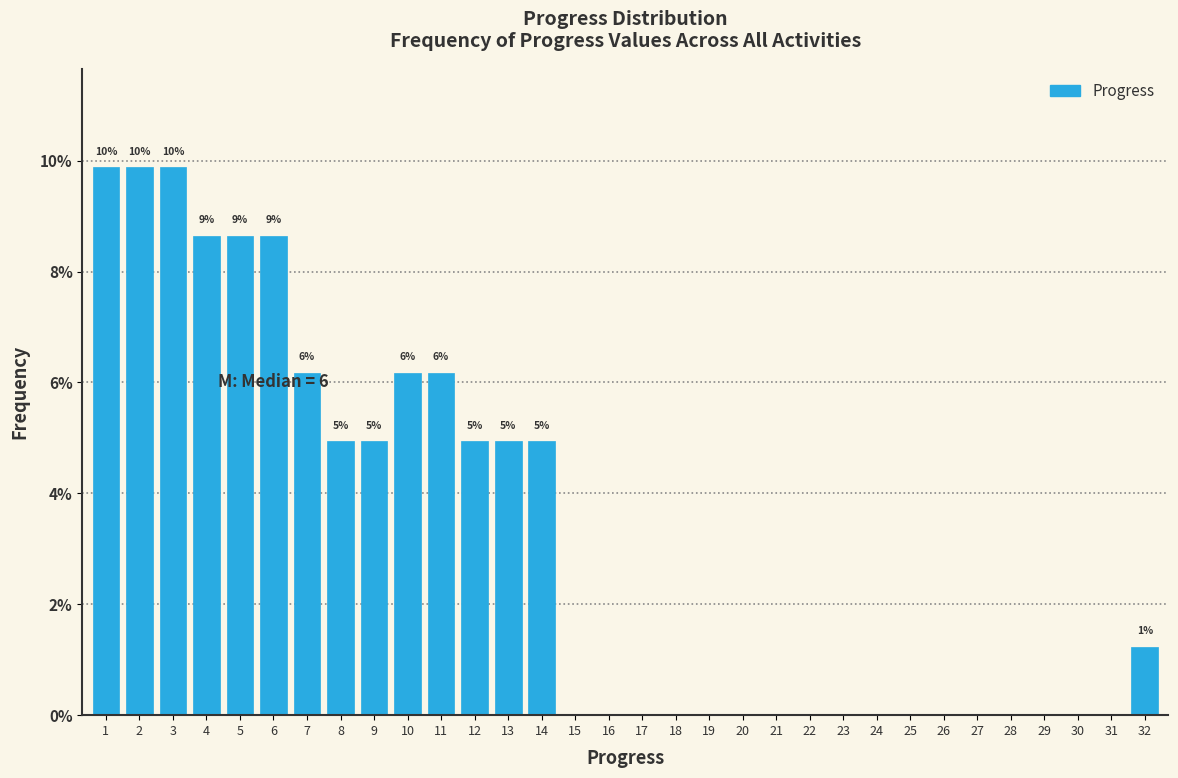

Are the bars horizontal?

No